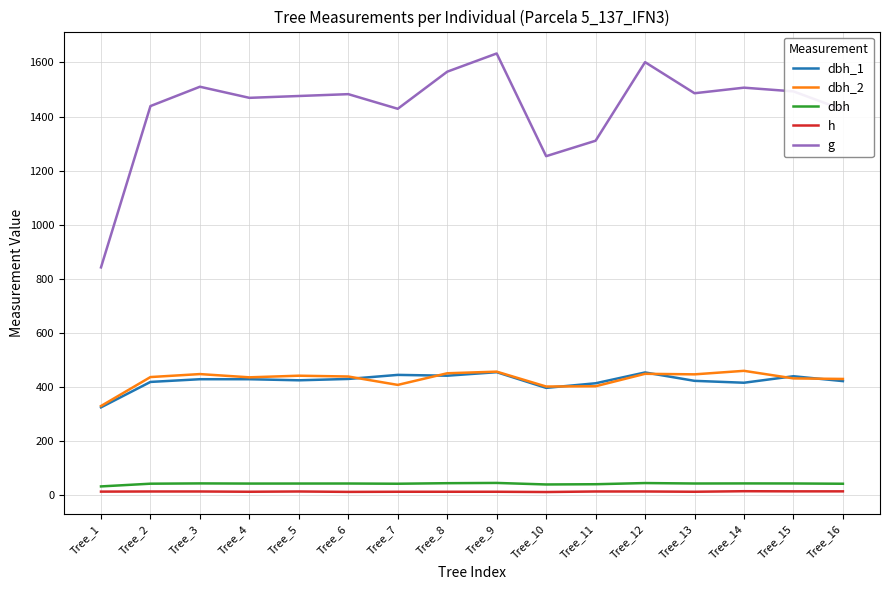

What is the maximum value for dbh_1?

455.0